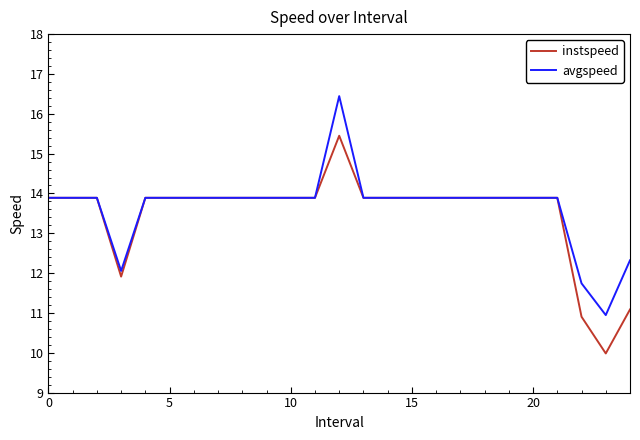

List the series in order of their peak value, lowest first.

instspeed, avgspeed